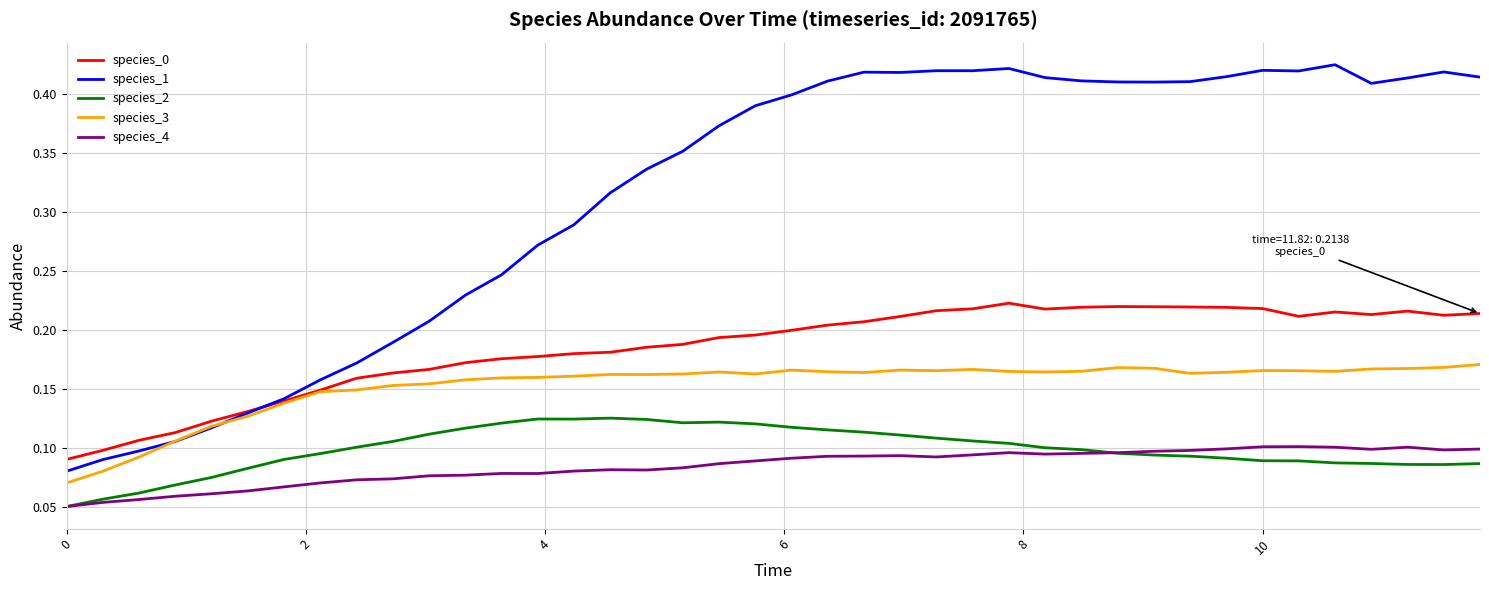

True or false: species_0 and species_4 cross at least once.

False